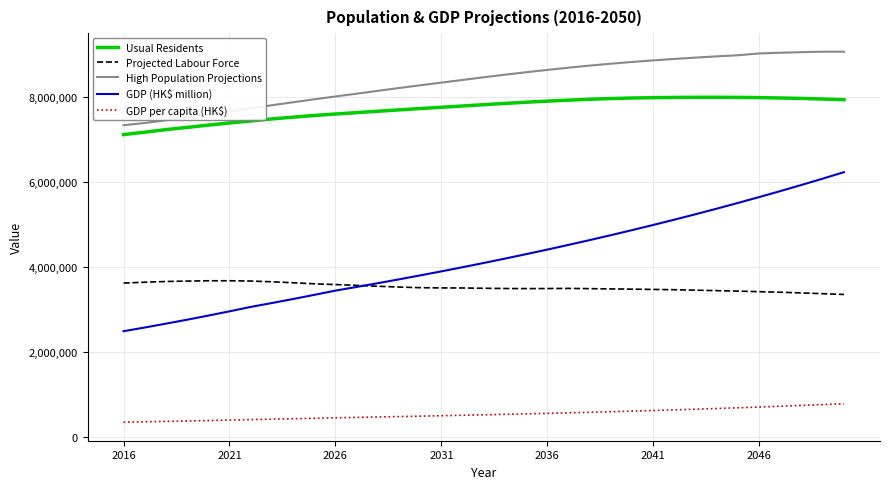

True or false: Usual Residents and Projected Labour Force cross at least once.

False